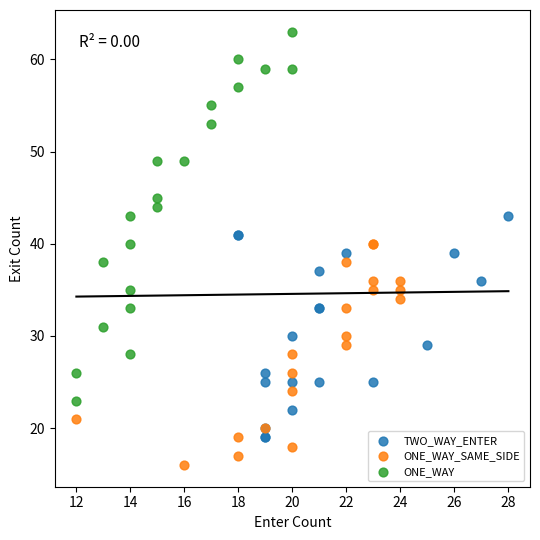

Which series reaches the minimum Y coordinate?

ONE_WAY_SAME_SIDE